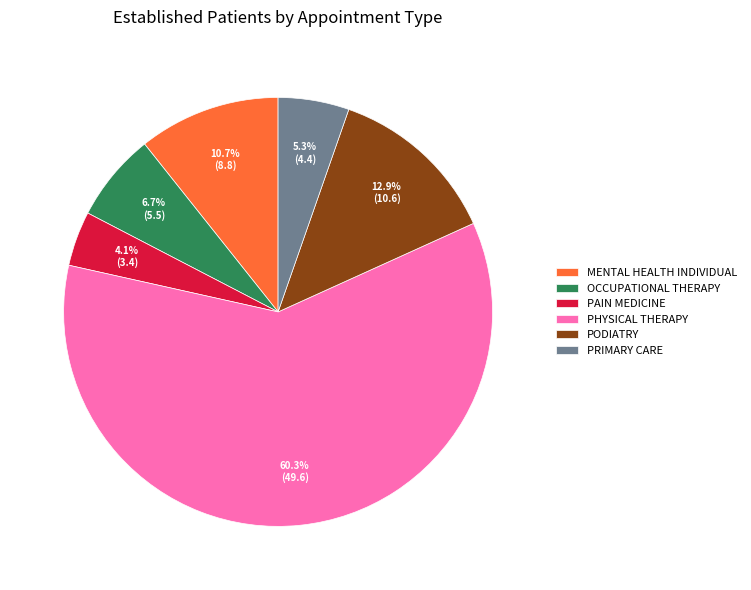

Count the number of slices in the pie.

6